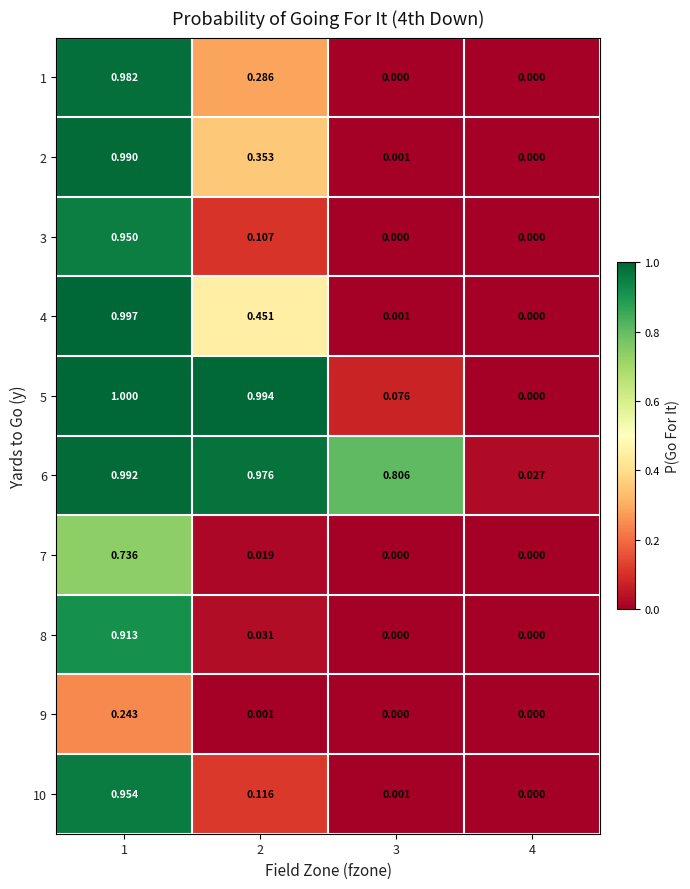

Which series has the largest total across all categories?

6